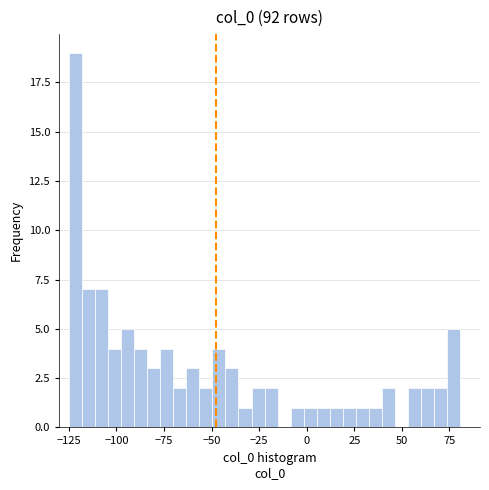

Read against the x-axis, roughly where is the centre of the tallest bar?

-120